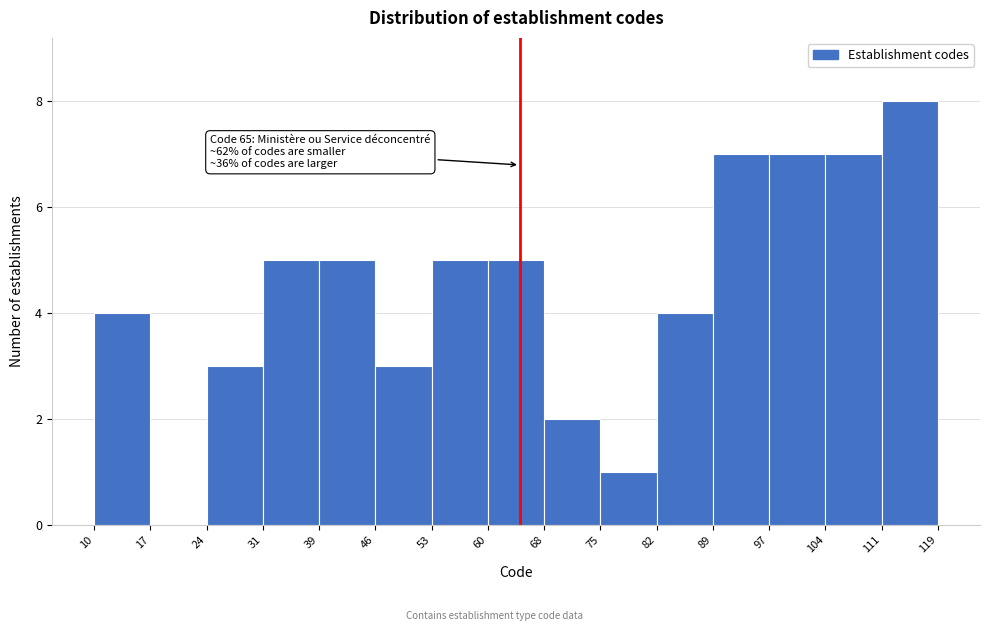

Which range on the x-axis has the tallest bar?

111 to 119